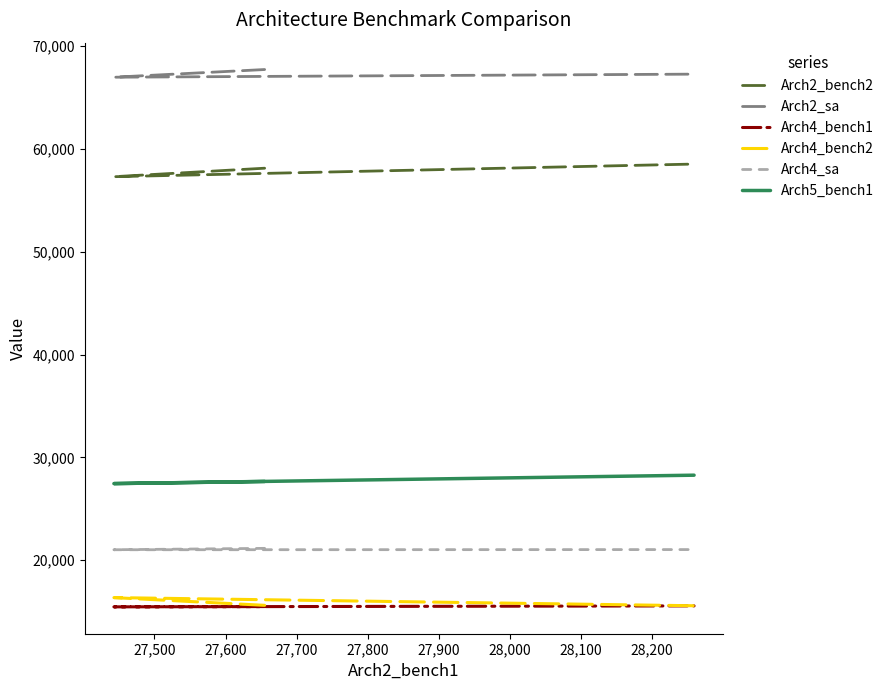

What is the sum of all Arch2_sa values?

201933